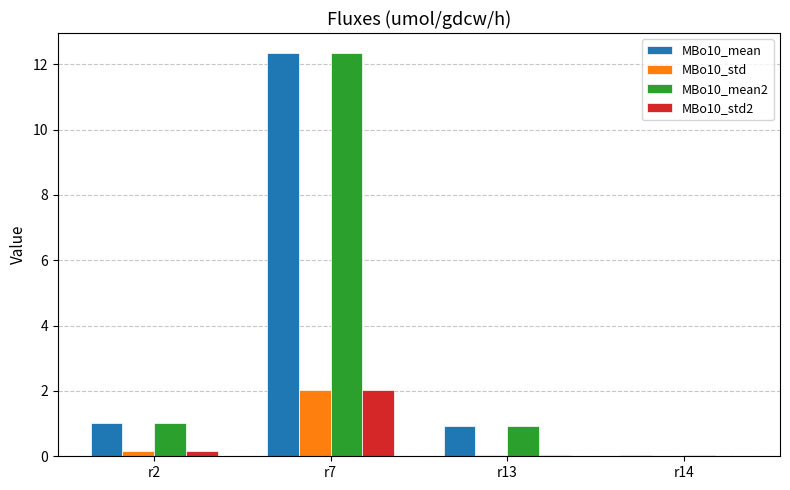

The MBo10_std series shows 0.1 at r13. True or false?

True